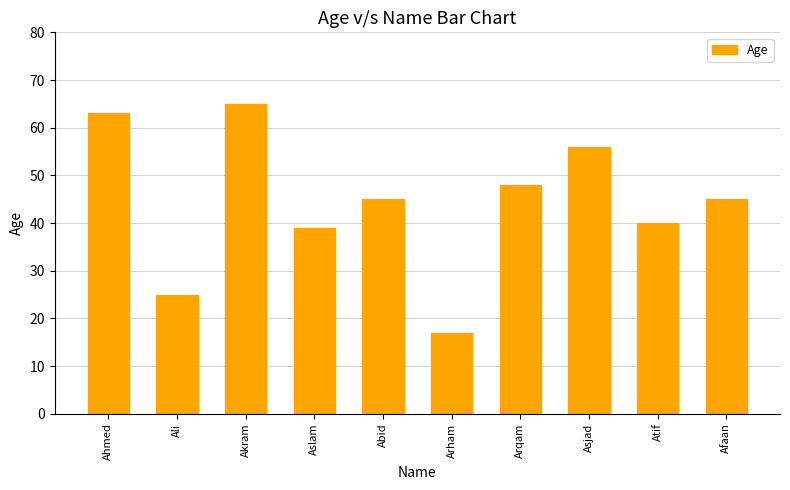

What is the ratio of the value at Arham to the value at Ali?

0.7